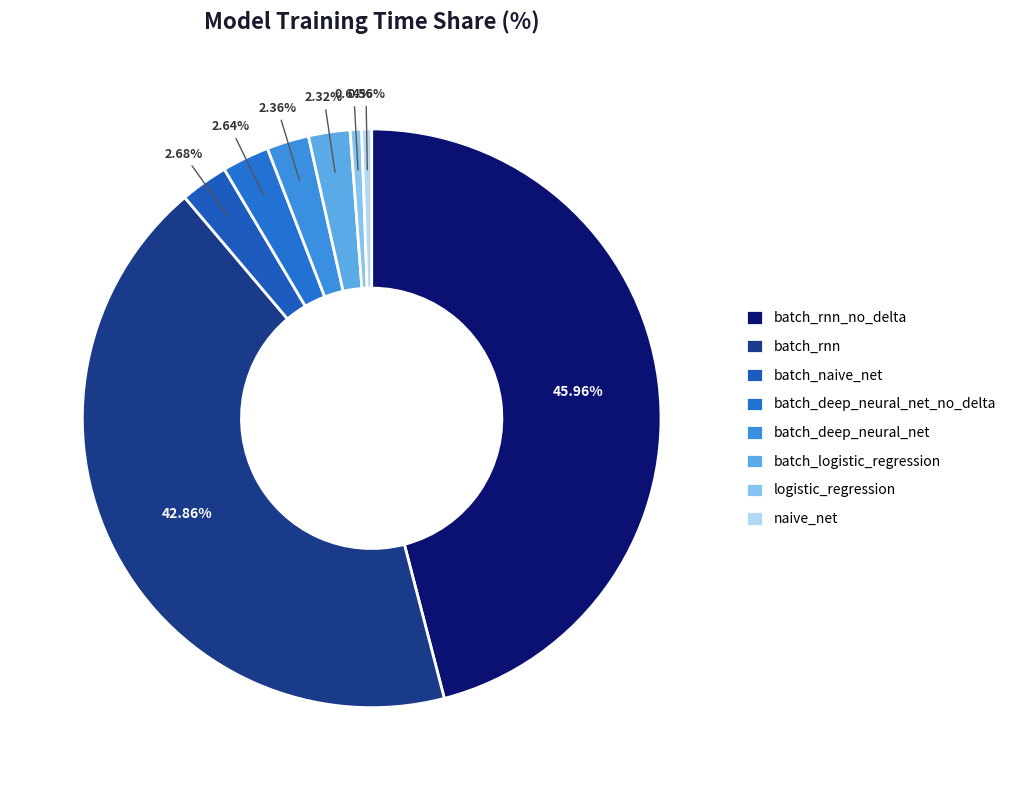

Does any single category account for the majority?

No